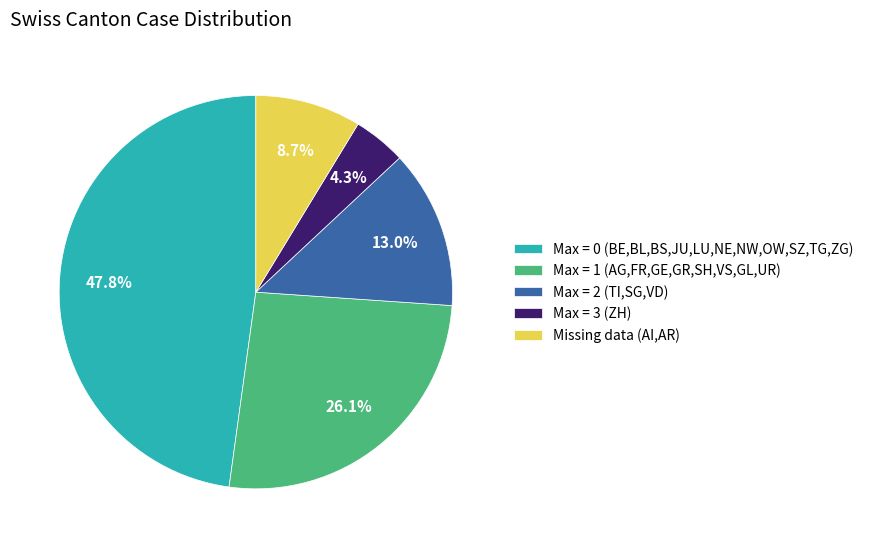

Rank the categories by value from lowest to highest.

Max = 3 (ZH), Missing data (AI,AR), Max = 2 (TI,SG,VD), Max = 1 (AG,FR,GE,GR,SH,VS,GL,UR), Max = 0 (BE,BL,BS,JU,LU,NE,NW,OW,SZ,TG,ZG)